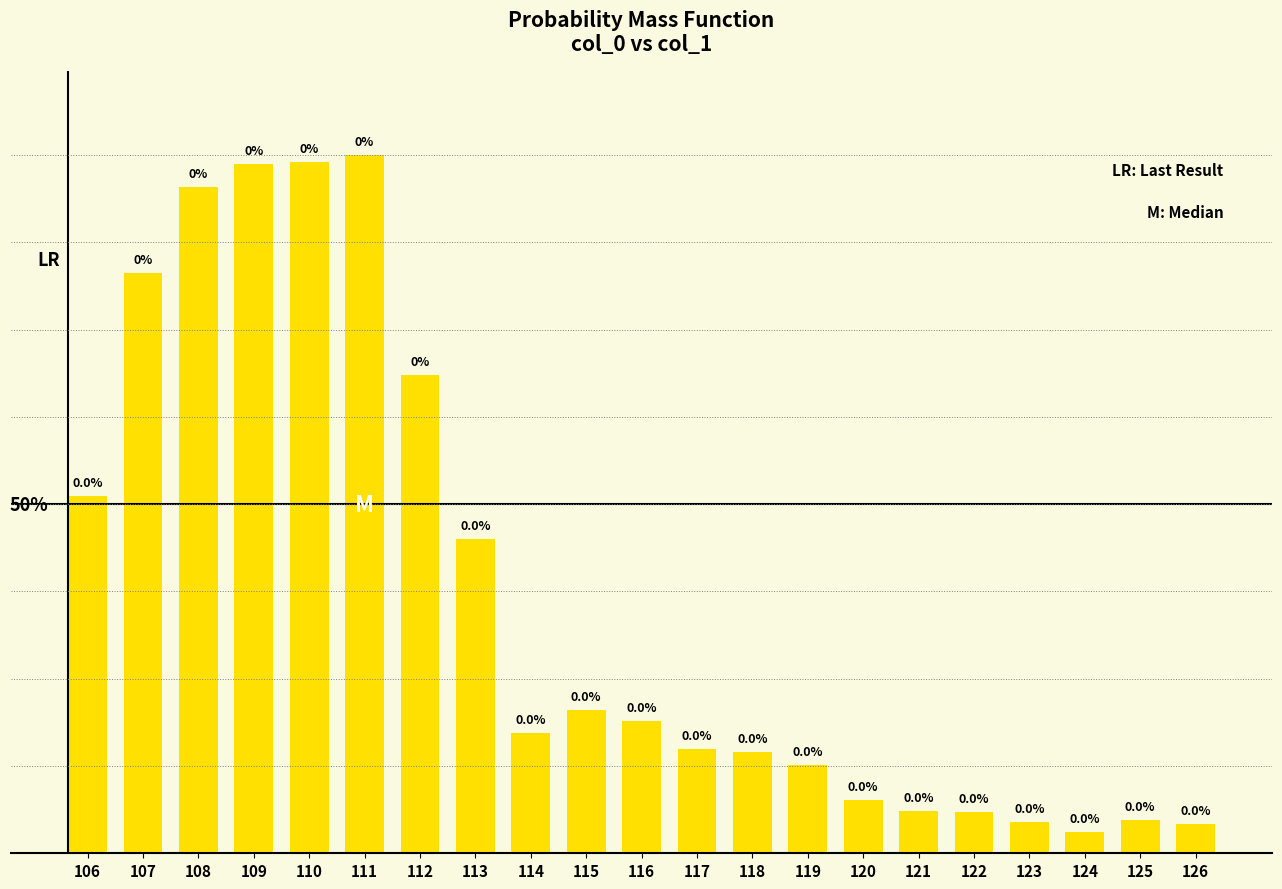

Are the bars horizontal?

No